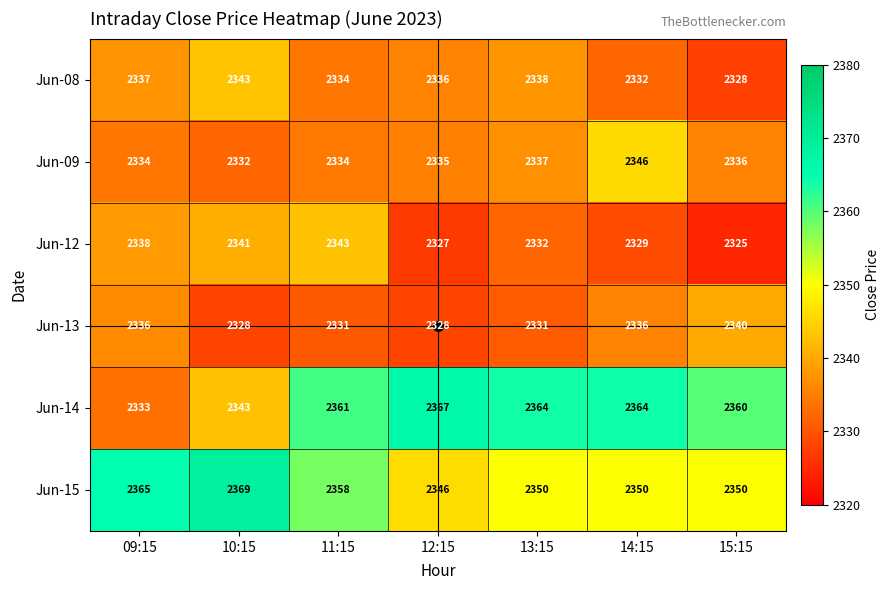

What is the sum of all Jun-12 values?

16335